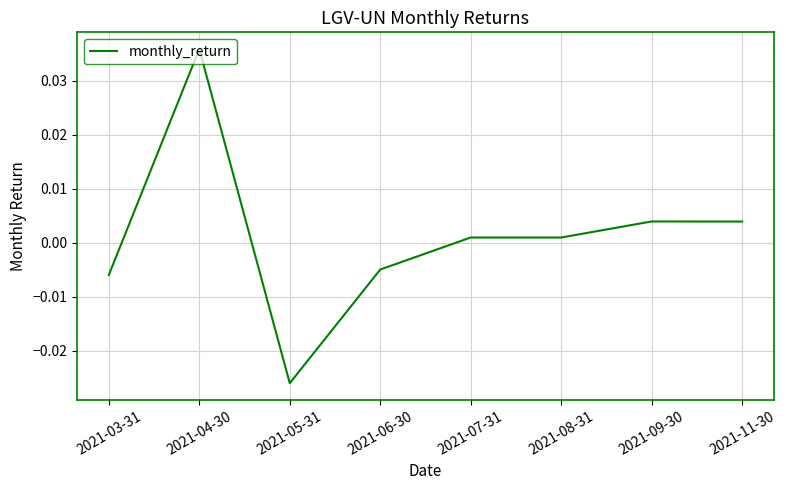

How many negative values are there?

3